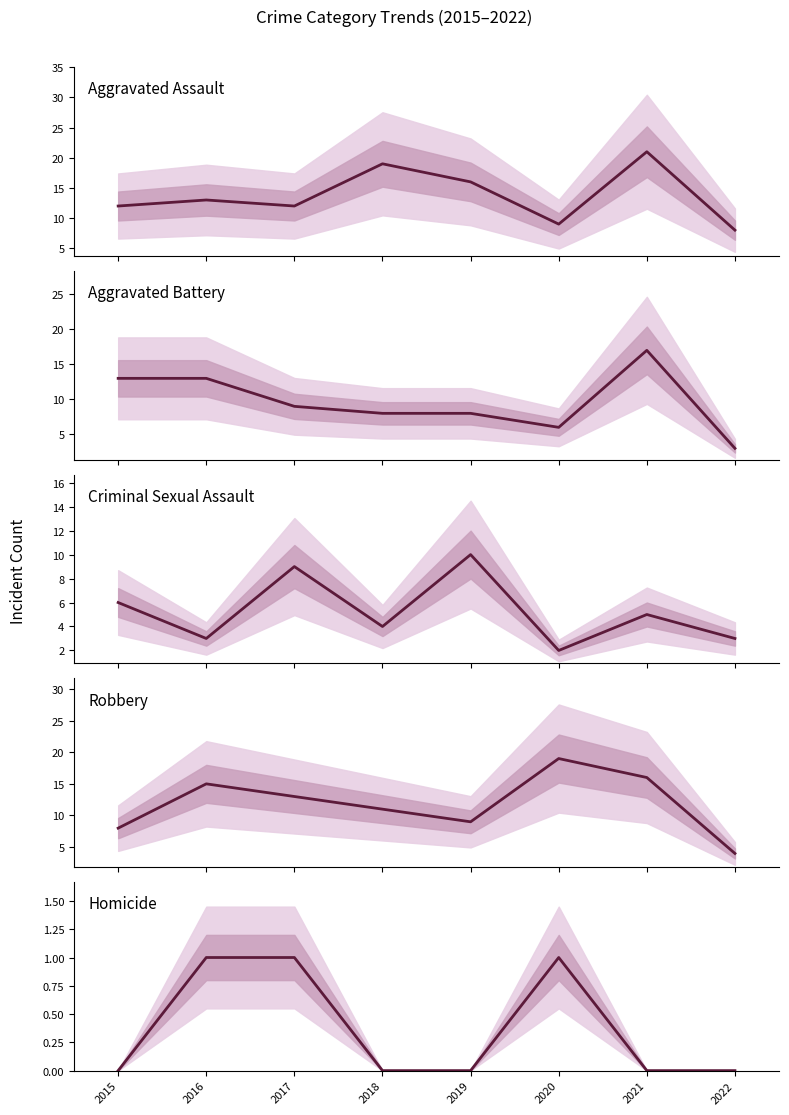

Which series has the largest total across all categories?

Aggravated Assault